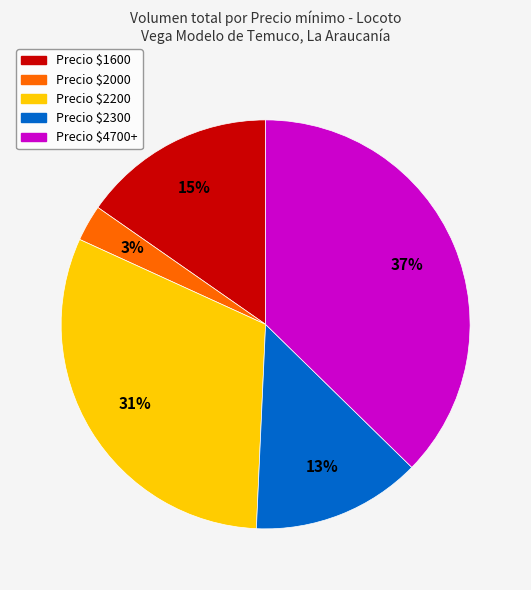

Count the number of slices in the pie.

5